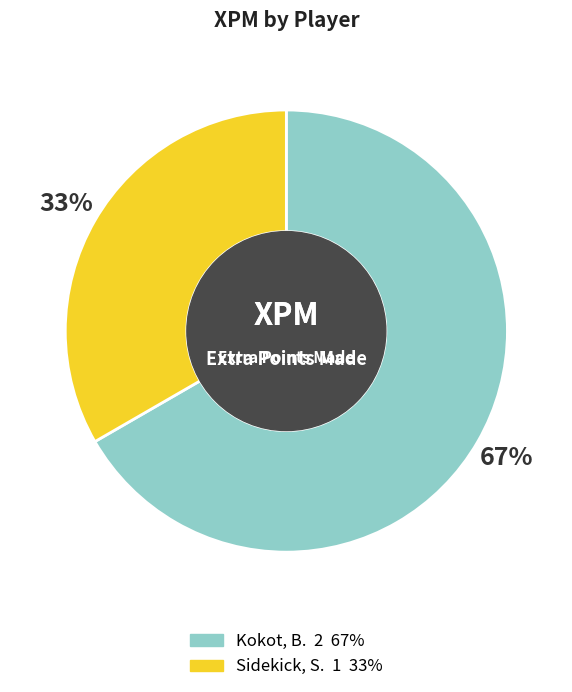

Between Kokot, B. and Sidekick, S., which is larger?

Kokot, B.